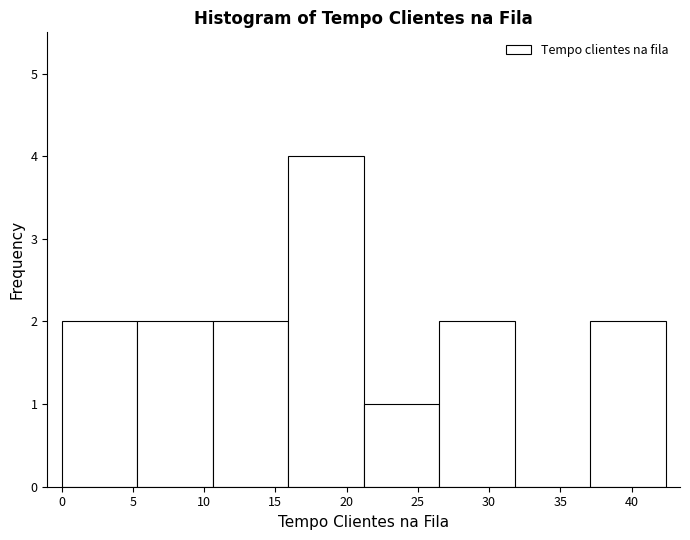

Which range on the x-axis has the tallest bar?

15.9 to 21.2